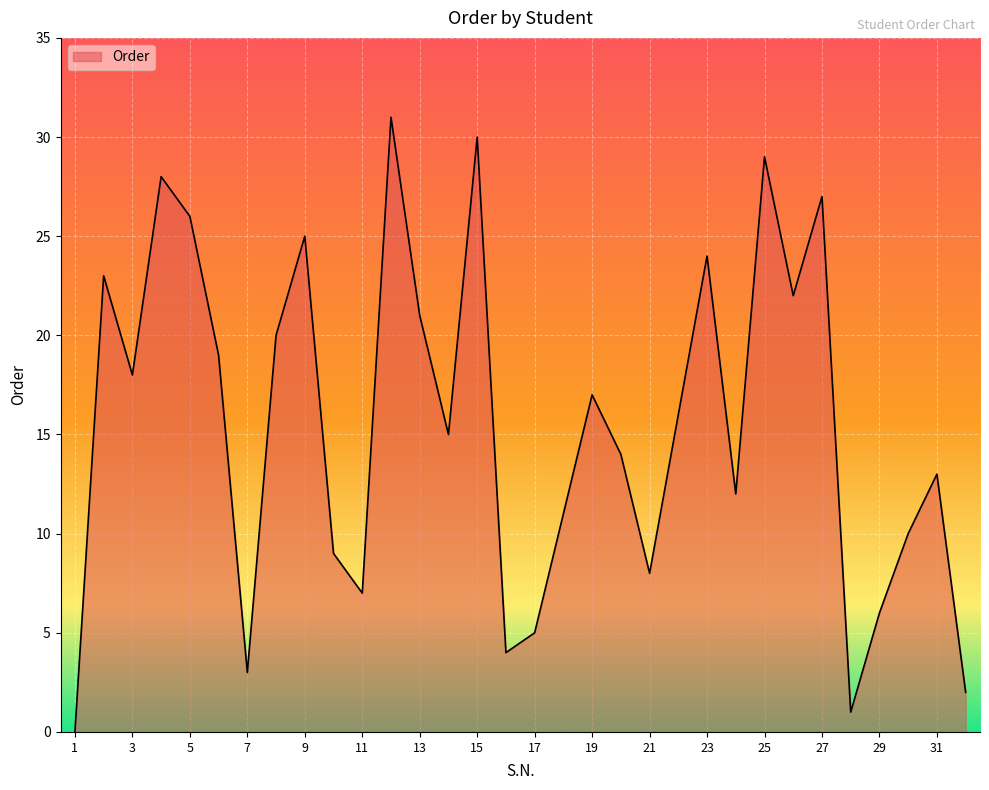

What is the difference between the maximum and minimum values?

31